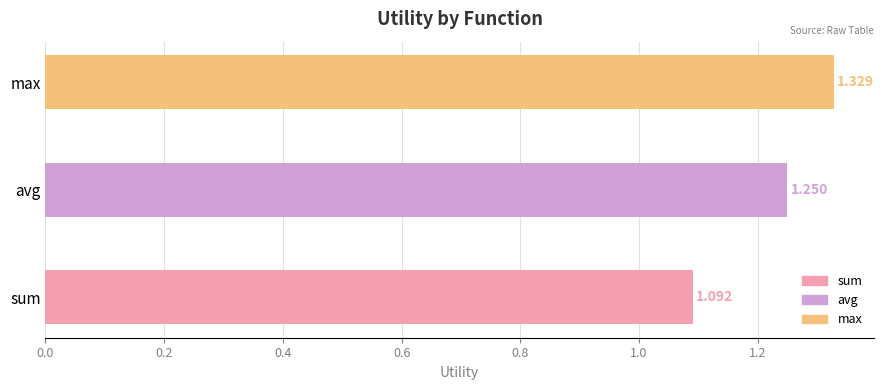

Between avg and max, which is larger?

max